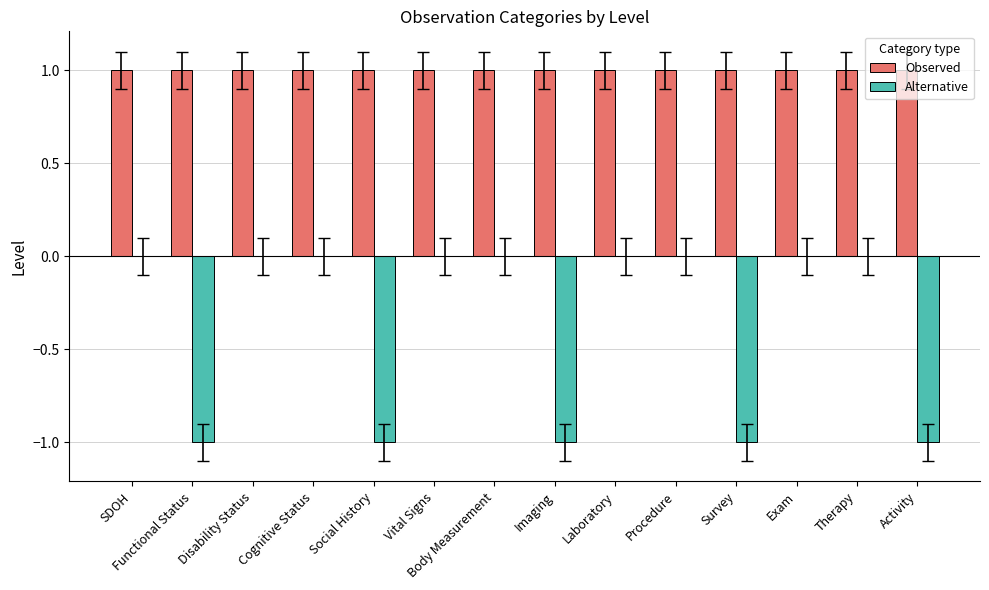

What is the spread (max minus min) of values at Laboratory?

1